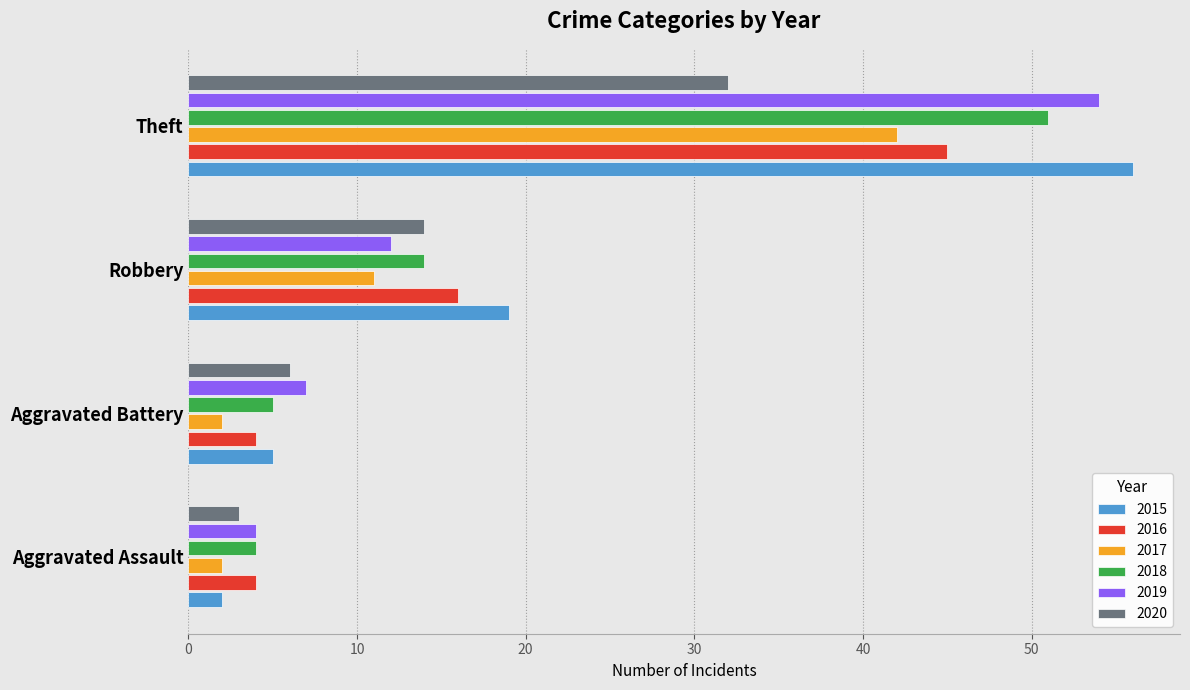

What is the minimum value for 2016?

4